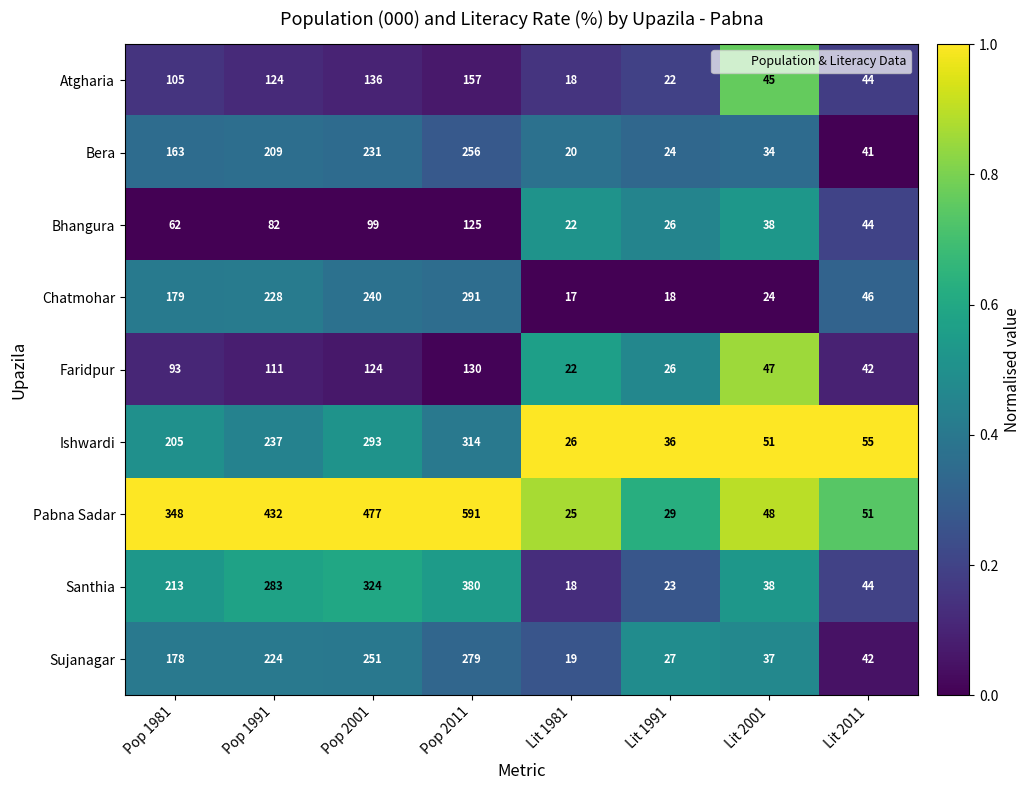

At which category is the sum across all series the highest?

Pop 2011